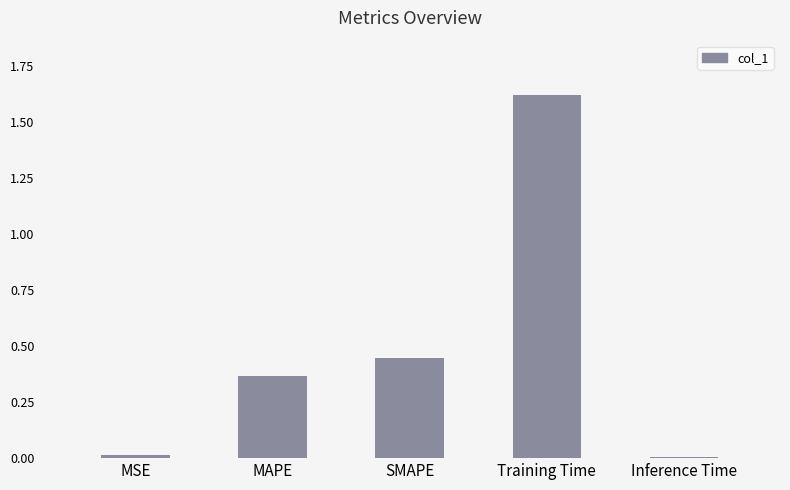

What position from the right is MAPE?

4